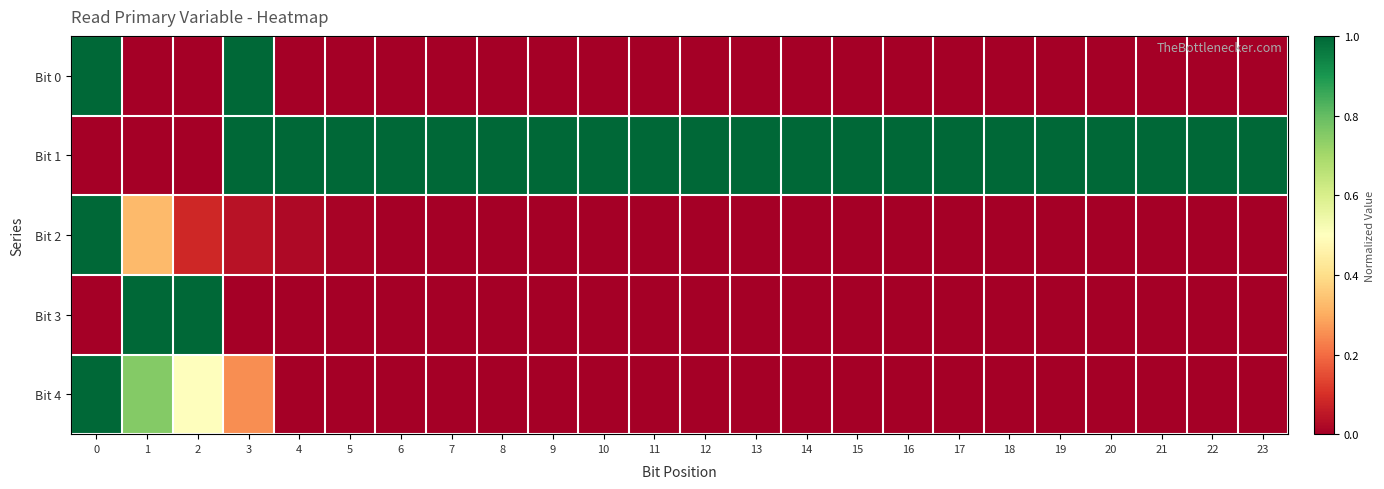

Which series has the largest total across all categories?

Bit 1